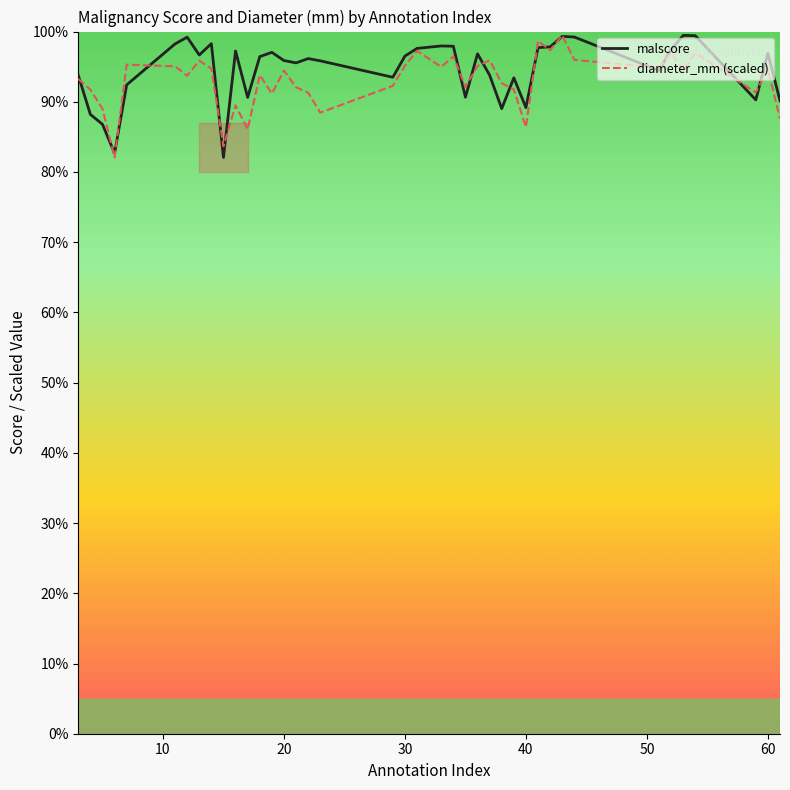

List the series in order of their overall mean, highest first.

malscore, diameter_mm (scaled)